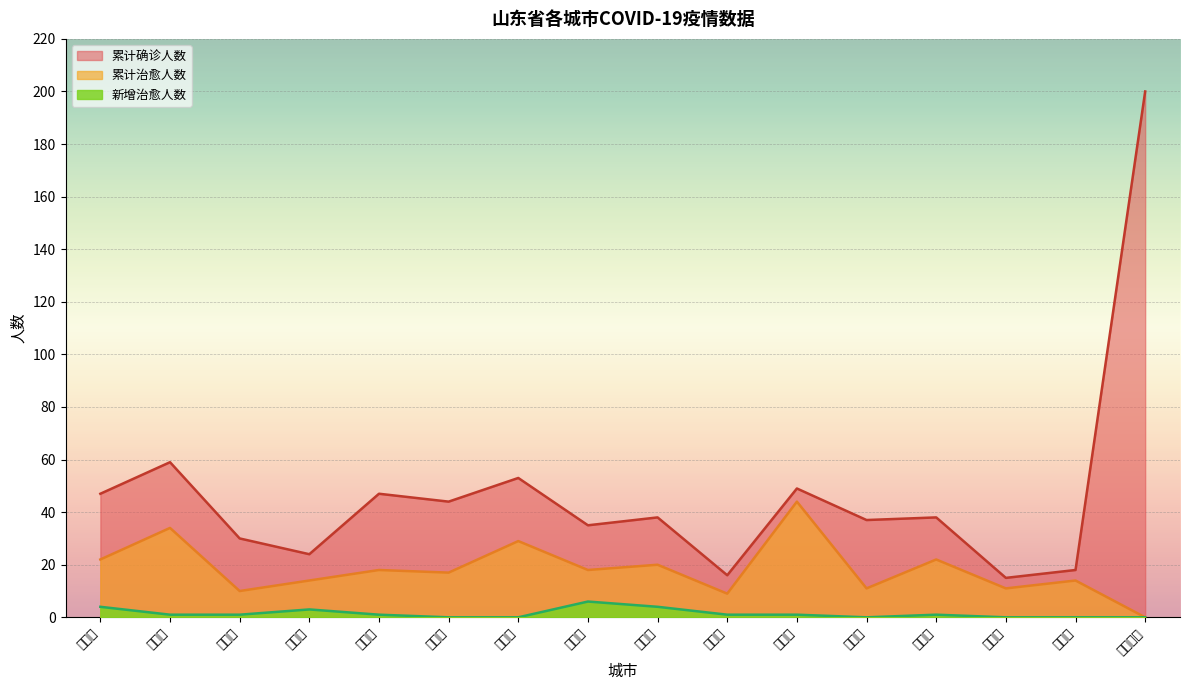

At which label is 累计确诊人数 closest to 107?

青岛市